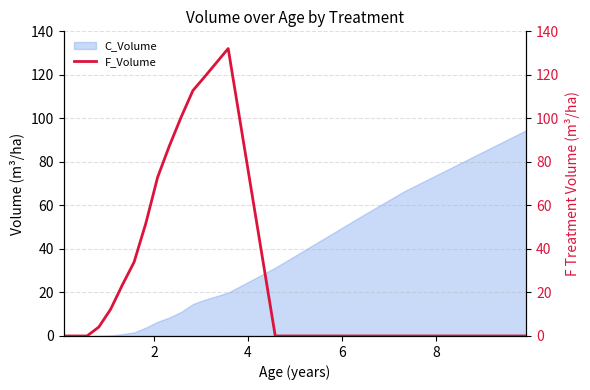

How many data points does each series have?

18